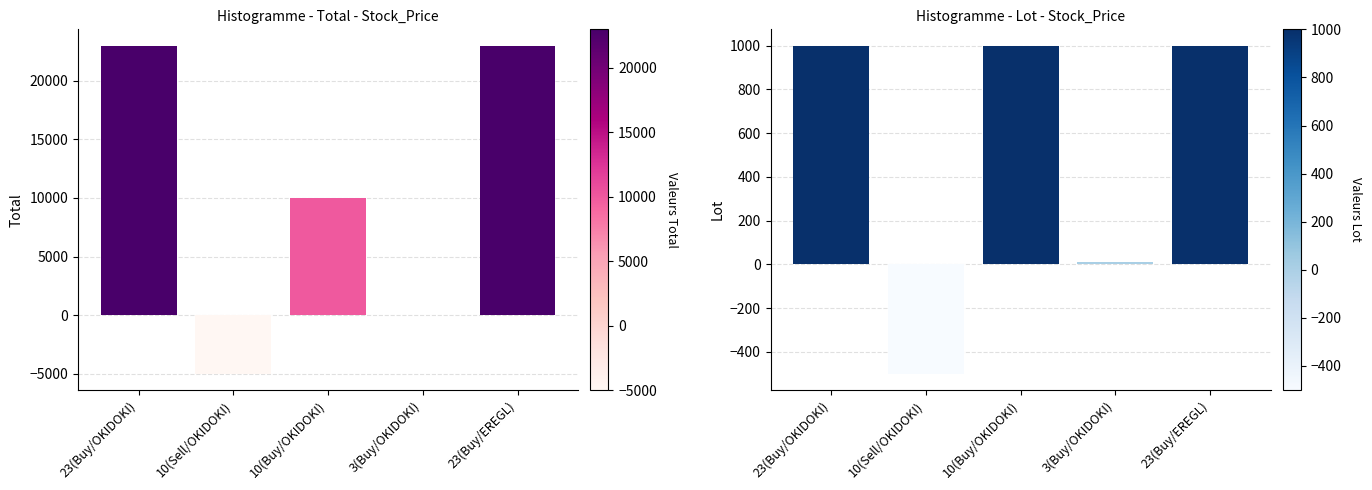

Where does the Total series first go above 10000?

23(Buy/OKIDOKI)